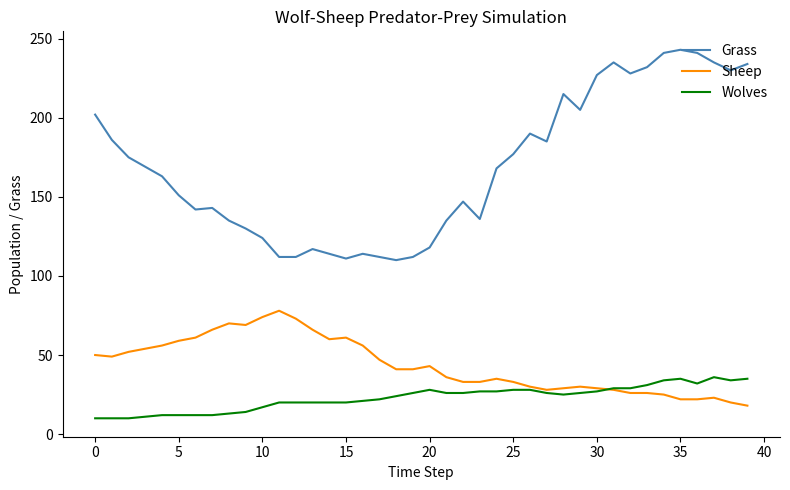

List the series in order of their peak value, lowest first.

Wolves, Sheep, Grass